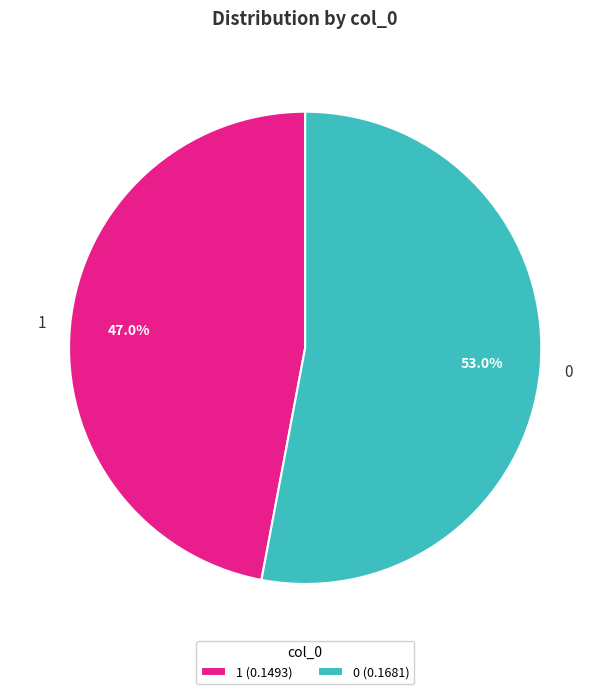

To the nearest percent, what percentage of the pie is 0?

53%